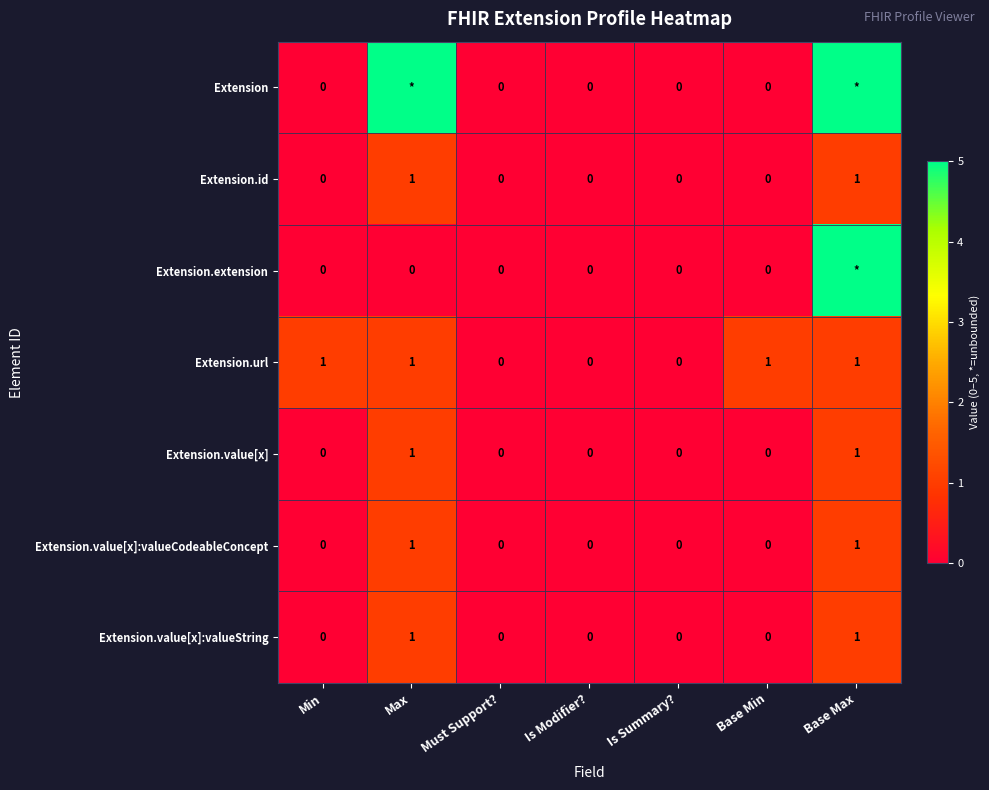

What is the difference between the highest and lowest values at Max?

5